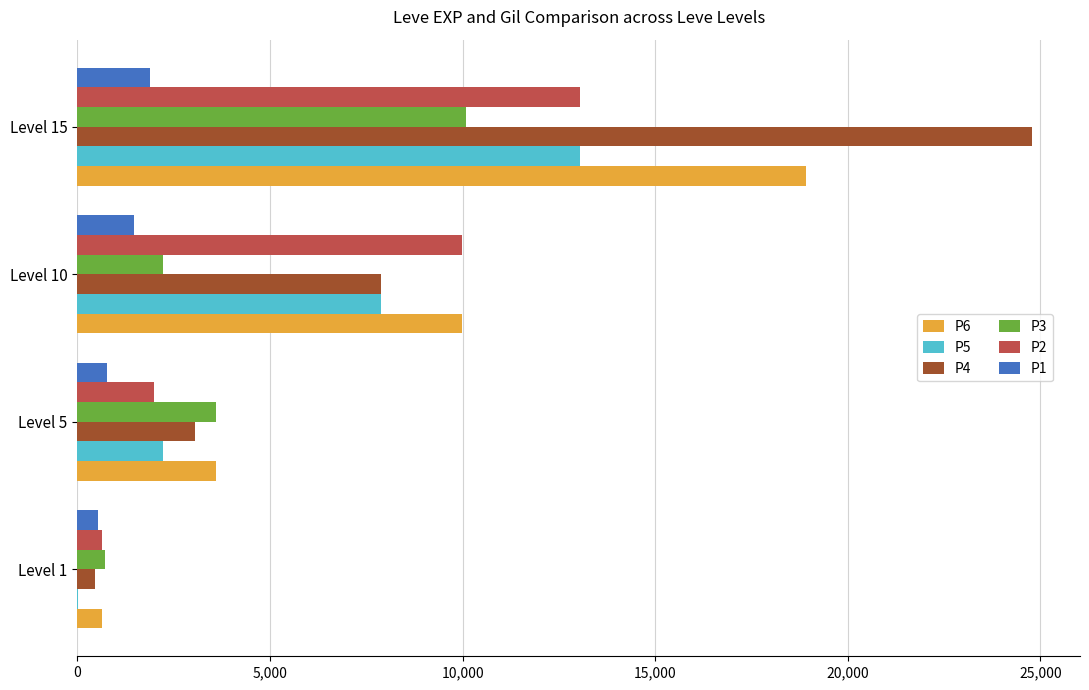

The value of P5 at Level 10 is 7880. True or false?

True